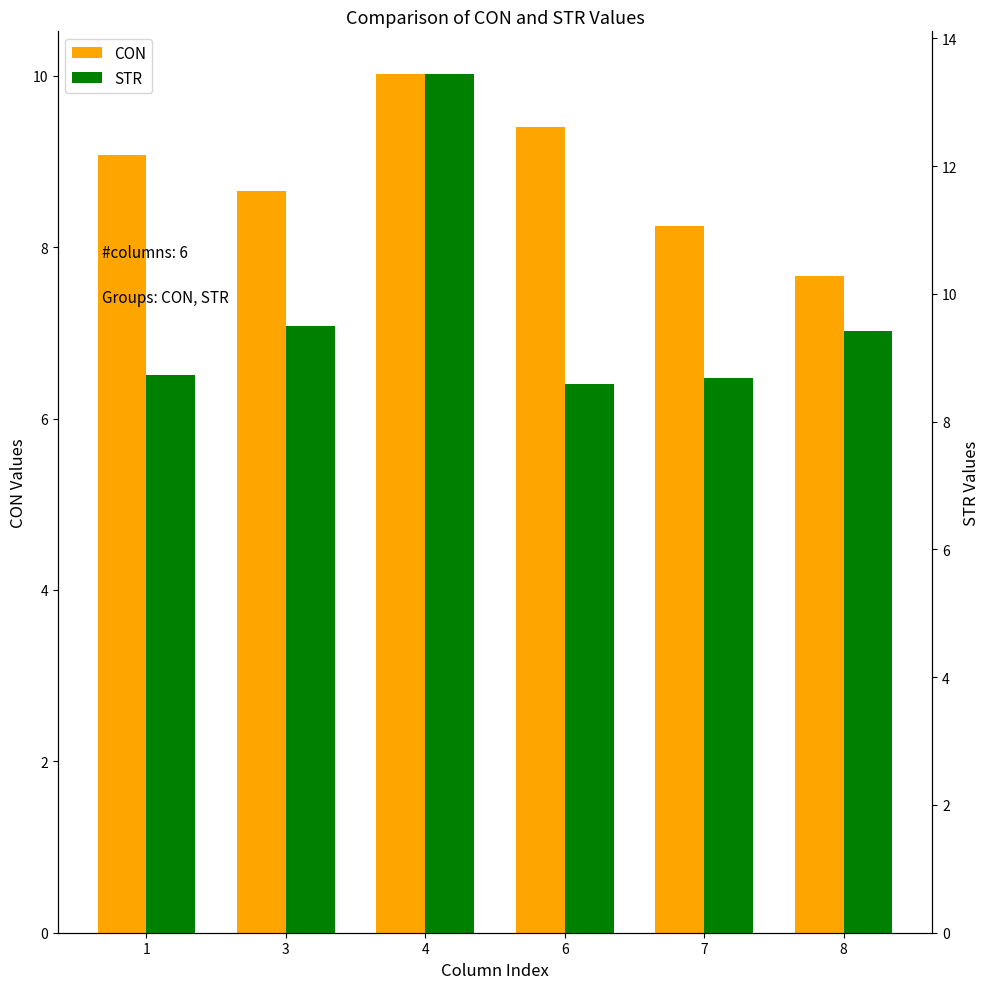

List the labels in order of STR value, largest first.

4, 3, 8, 1, 7, 6